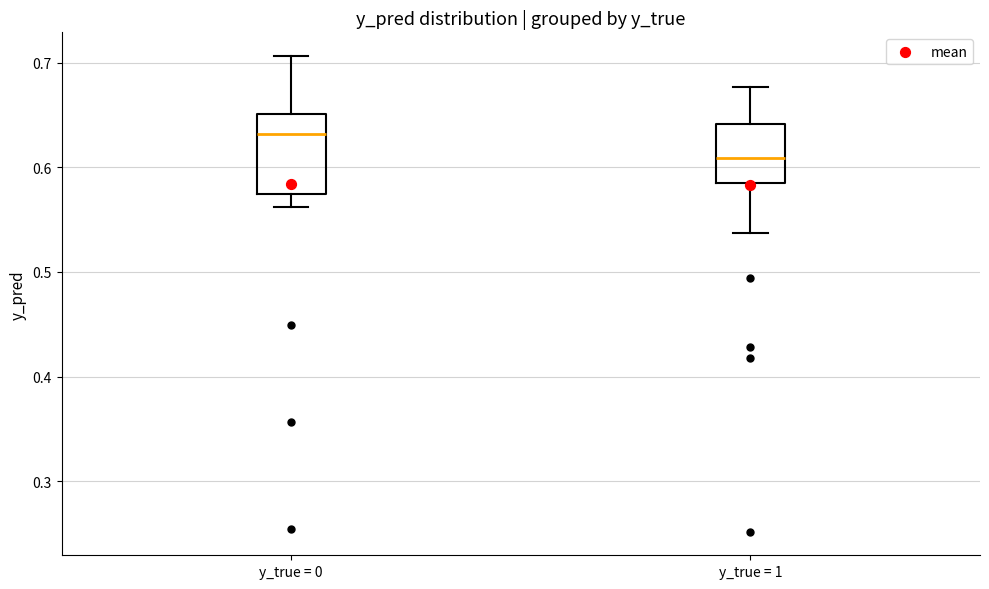

Reading left to right, transcribe this box plot: for each box, give where its median line is, the range the box spans, and where its two whiskers end, as read against the y-axis. The values are not printed on the chart, so give them approximately, as read against the axis.

y_true = 0: median 0.63, box 0.57 to 0.65, whiskers 0.56 to 0.71
y_true = 1: median 0.61, box 0.58 to 0.64, whiskers 0.54 to 0.68